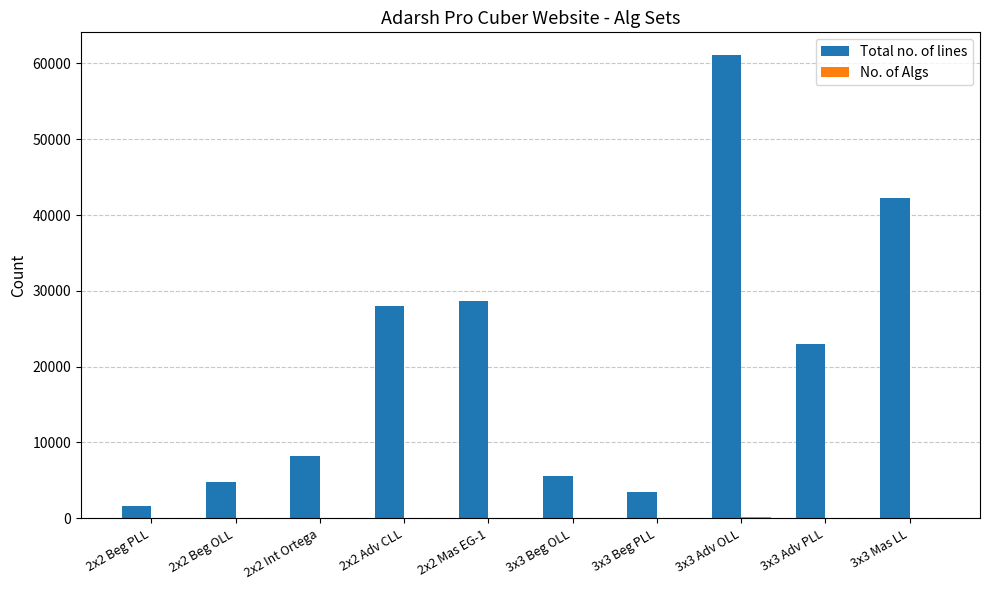

Which category has the highest value across all series?

3x3 Adv OLL